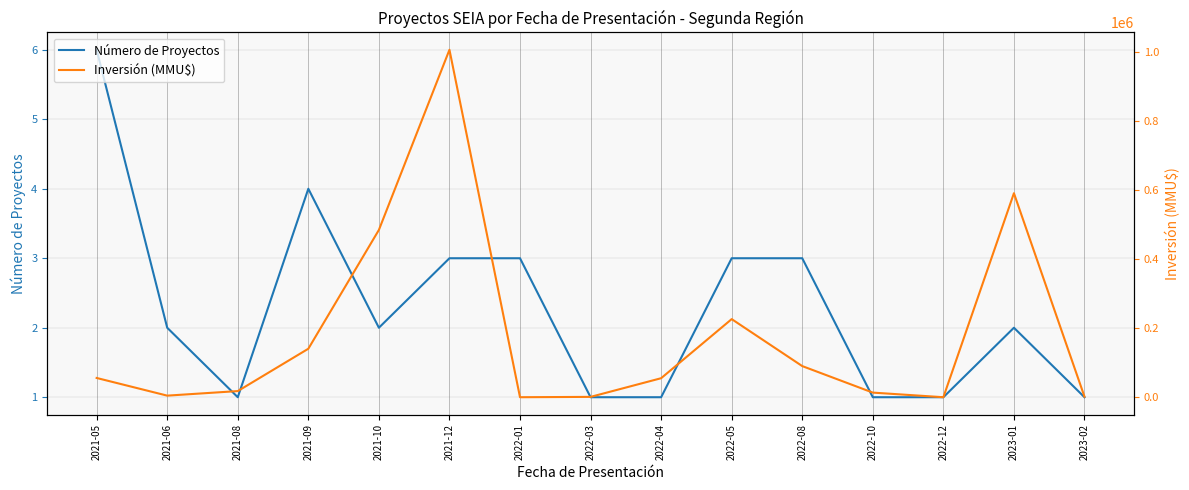

List the series in order of their overall mean, highest first.

Inversión (MMU$), Número de Proyectos